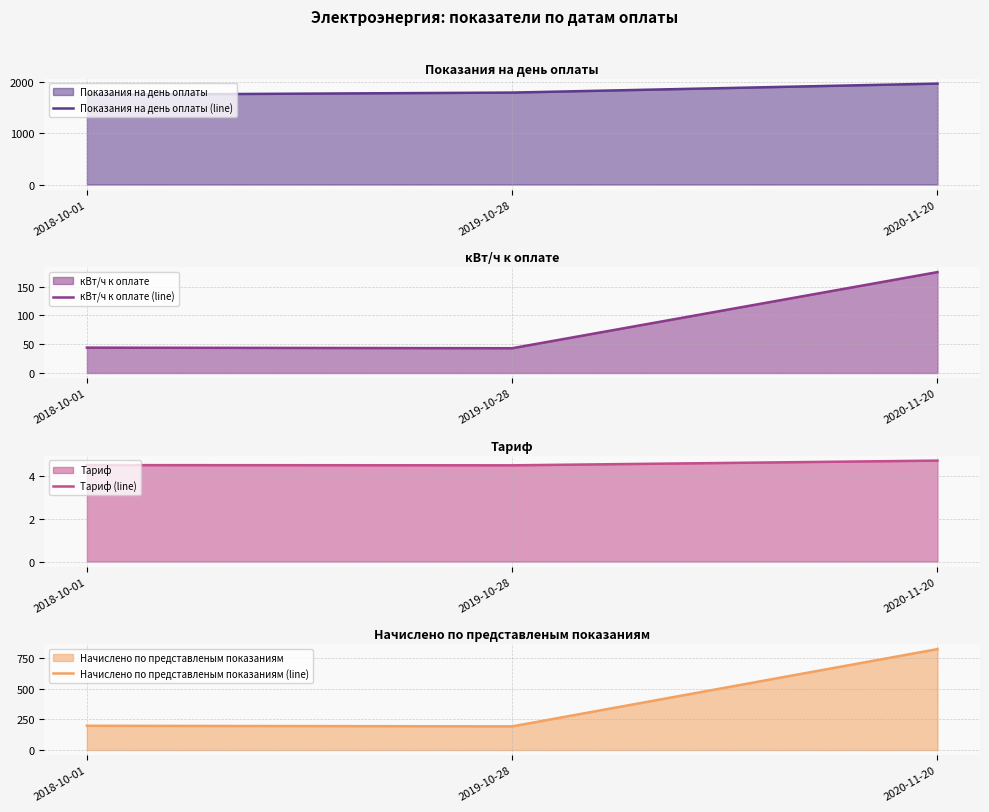

Between 2020-11-20 and 2019-10-28, which is larger?

2020-11-20